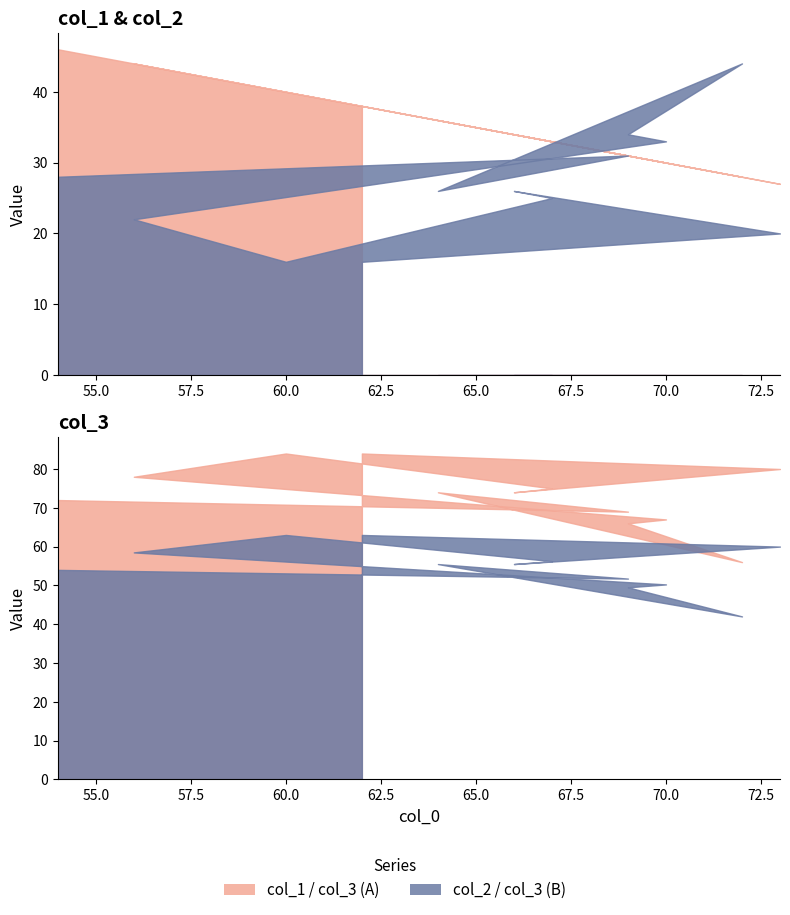

Rank the series by their maximum value, from lowest to highest.

col_2, col_1, col_3